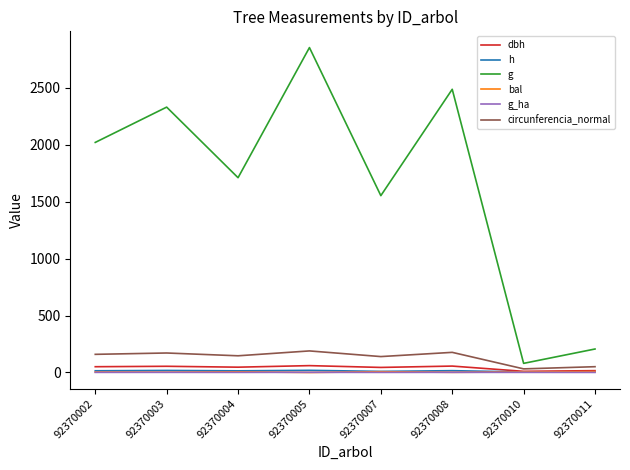

True or false: bal has a value of 3.9 at 92370002.

True